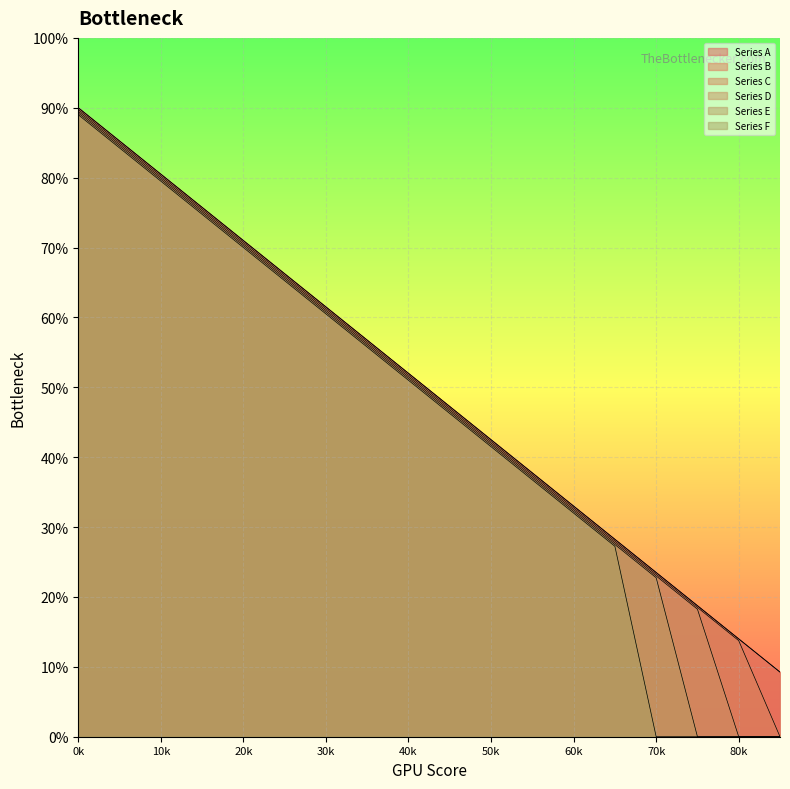

True or false: Series B and Series E cross at least once.

False